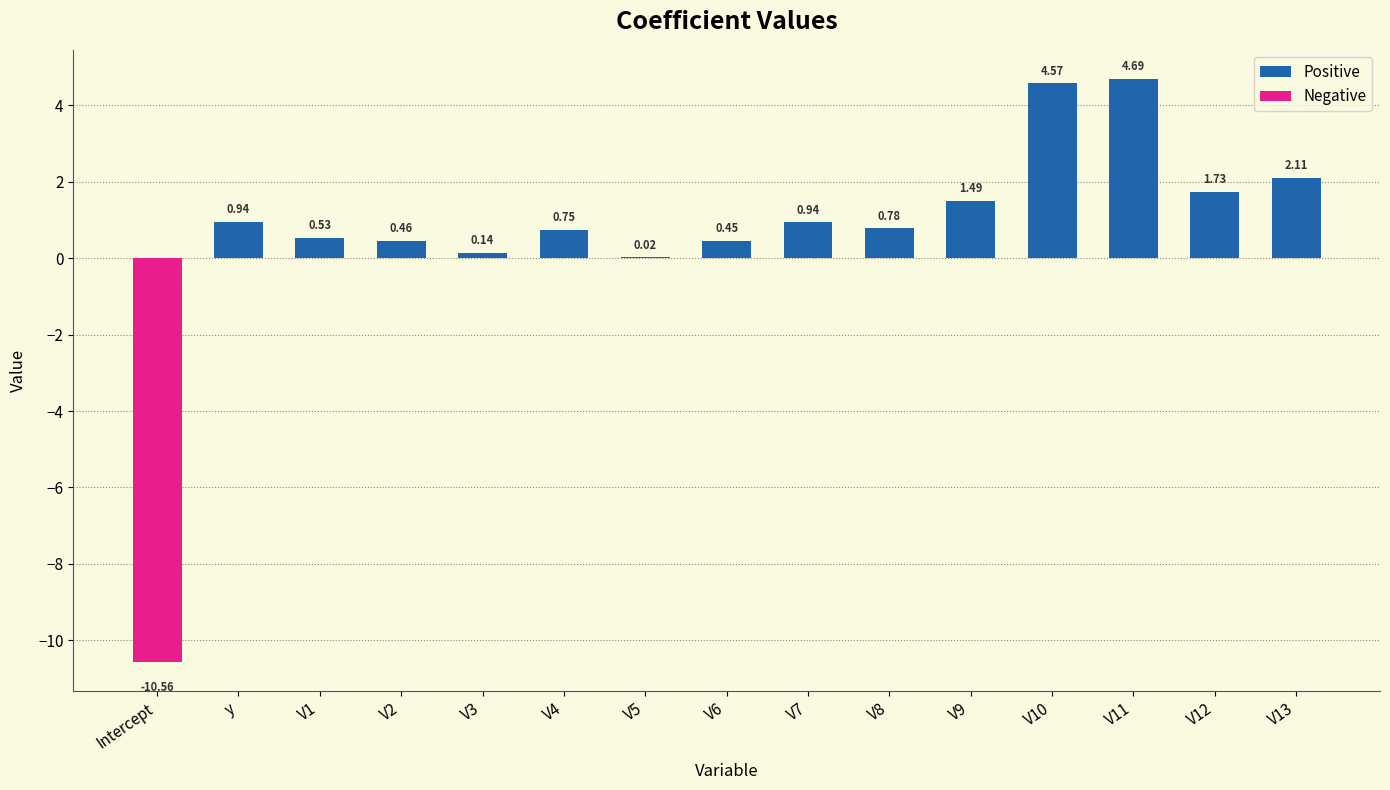

What is the sum of all Positive values?

19.6